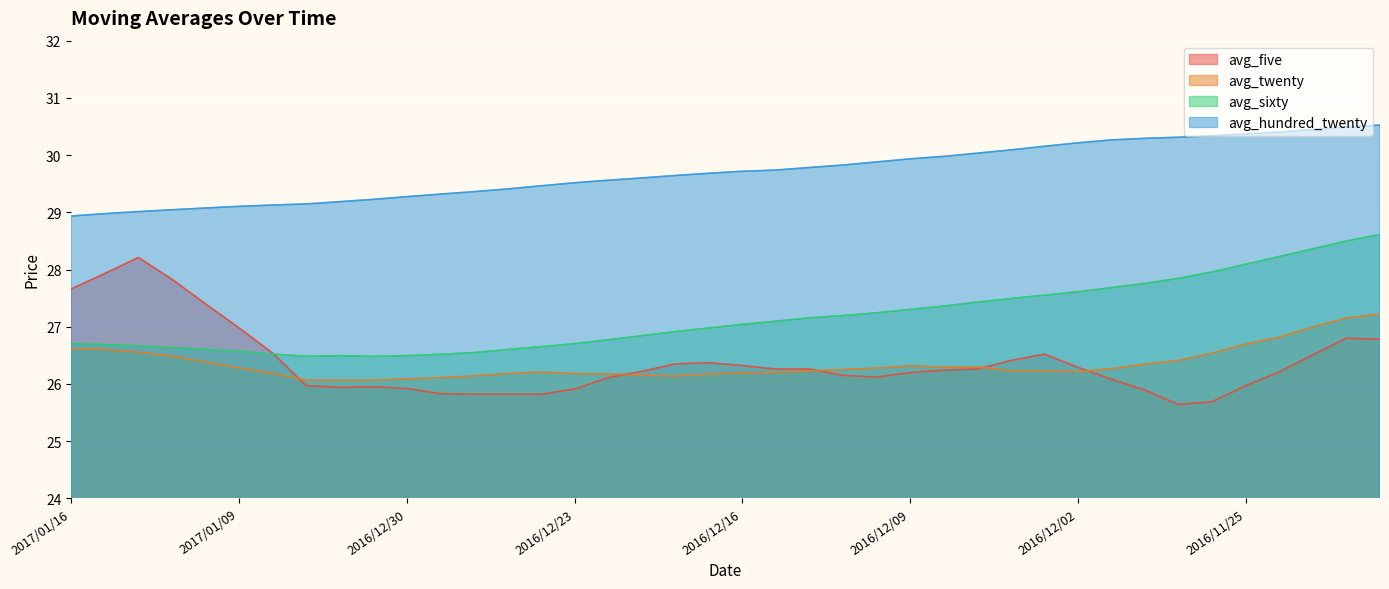

Reading left to right, transcribe all the data shown in this chart.

avg_five: 27.7	27.9	28.2	27.8	27.4	27.0	26.5	26.0	25.9	25.9	25.9	25.8	25.8	25.8	25.8	25.9	26.1	26.2	26.4	26.4	26.3	26.3	26.3	26.1	26.1	26.2	26.2	26.3	26.4	26.5	26.3	26.1	25.9	25.6	25.7	26.0	26.2	26.5	26.8	26.8
avg_twenty: 26.6	26.6	26.6	26.5	26.4	26.3	26.2	26.1	26.1	26.1	26.1	26.1	26.1	26.2	26.2	26.2	26.2	26.2	26.1	26.2	26.2	26.2	26.2	26.2	26.3	26.3	26.3	26.3	26.2	26.2	26.2	26.3	26.3	26.4	26.5	26.7	26.8	27.0	27.2	27.2
avg_sixty: 26.7	26.7	26.7	26.6	26.6	26.6	26.5	26.5	26.5	26.5	26.5	26.5	26.5	26.6	26.7	26.7	26.8	26.8	26.9	27.0	27.0	27.1	27.2	27.2	27.2	27.3	27.4	27.4	27.5	27.6	27.6	27.7	27.8	27.8	28.0	28.1	28.2	28.4	28.5	28.6
avg_hundred_twenty: 28.9	29.0	29.0	29.0	29.1	29.1	29.1	29.1	29.2	29.2	29.3	29.3	29.4	29.4	29.5	29.5	29.6	29.6	29.6	29.7	29.7	29.7	29.8	29.8	29.9	29.9	30.0	30.0	30.1	30.2	30.2	30.3	30.3	30.3	30.3	30.4	30.4	30.4	30.5	30.5